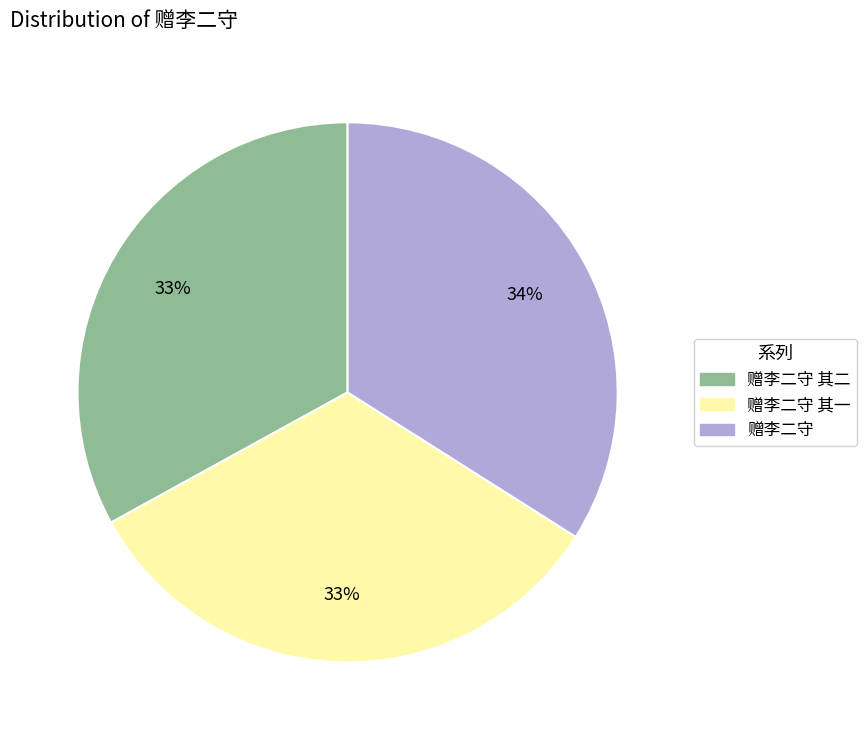

Is there any slice that represents more than half of the pie?

No